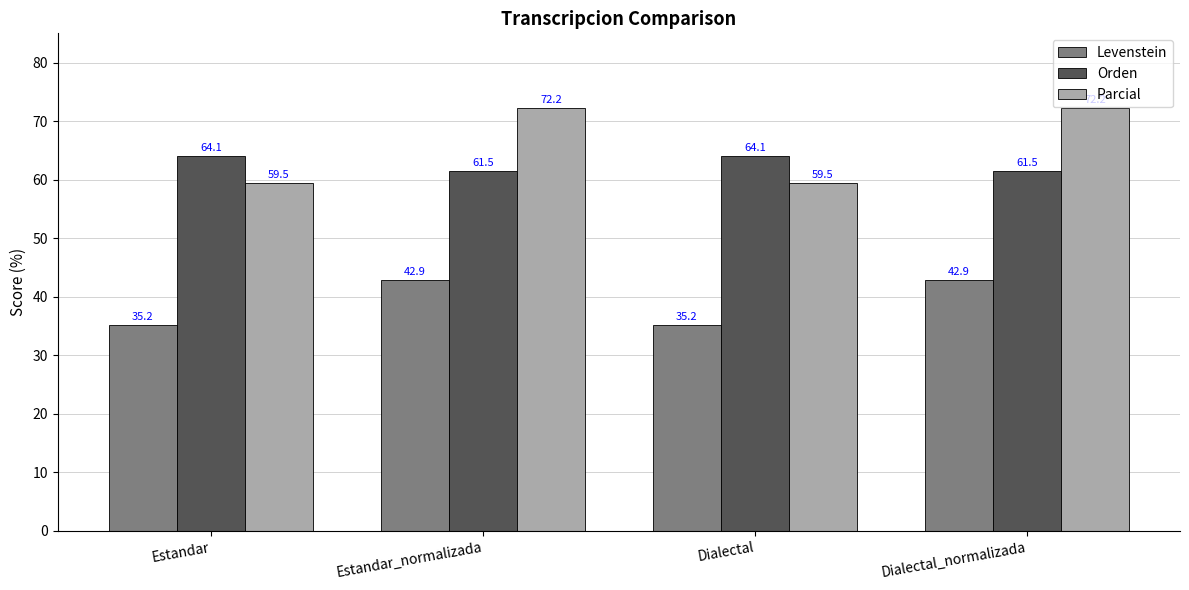

What position from the right is Estandar?

4